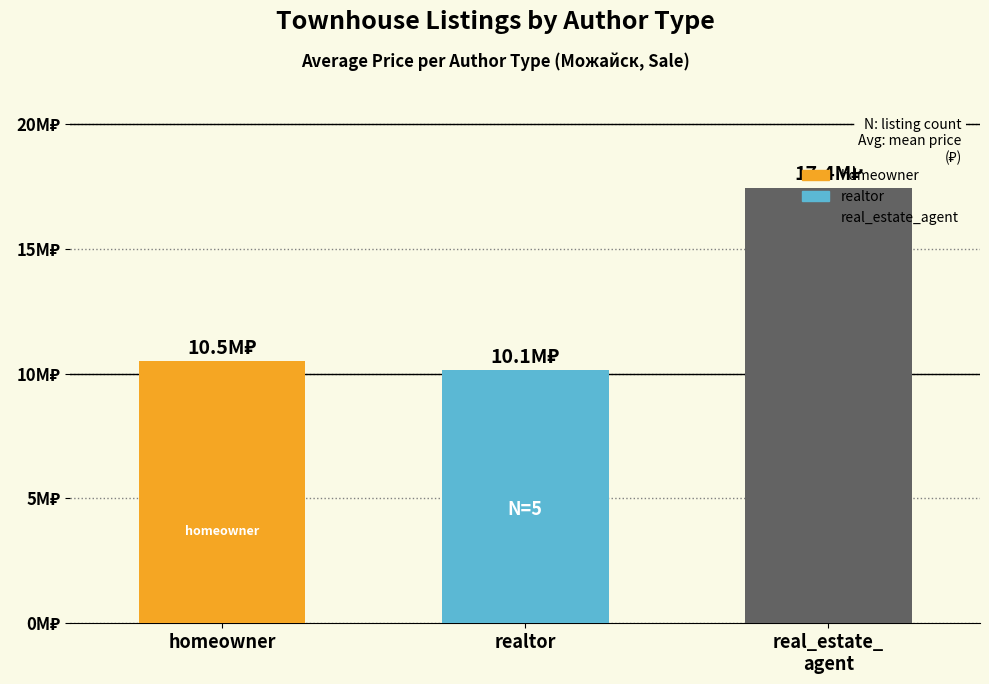

Reading left to right, transcribe all the data shown in this chart.

10495000	10128000	17450000